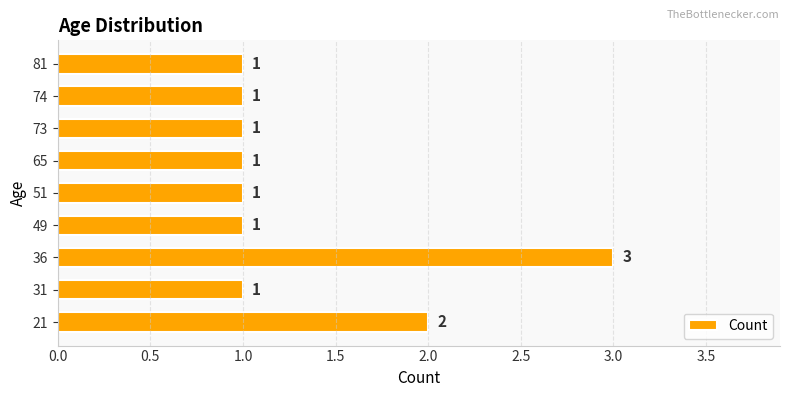

The value at 73 is 0. True or false?

False